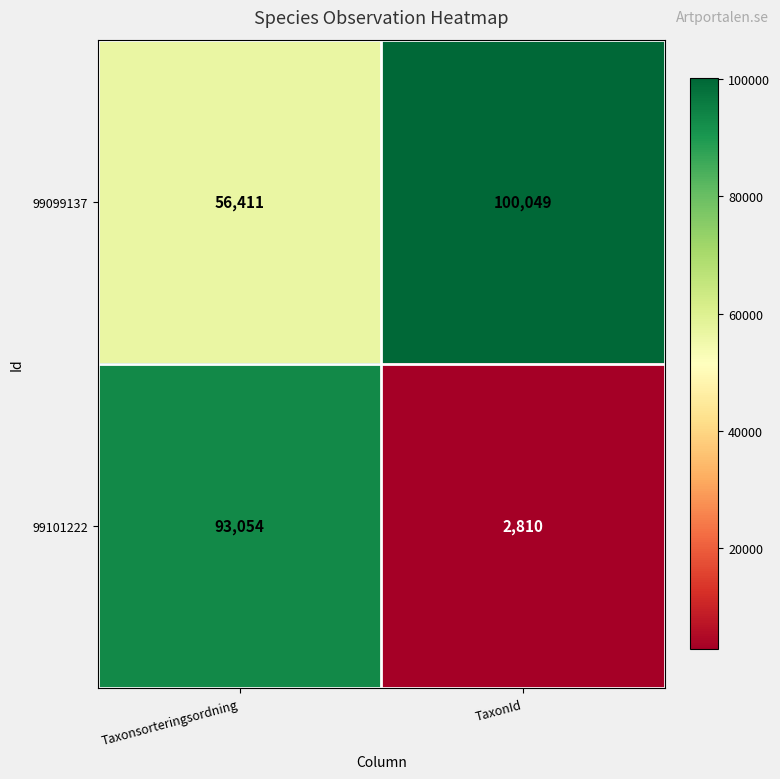

Is it true that 99099137 equals 31254 at Taxonsorteringsordning?

False